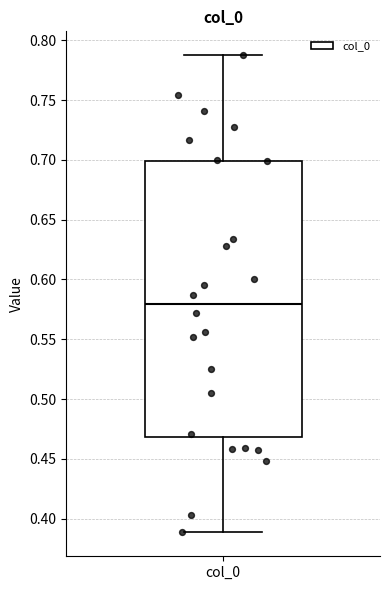

Read this box plot against the y-axis: the position of the median line, the range covered by the box, and the ends of both whiskers. The values are not printed on the chart, so give them approximately, as read against the axis.

median 0.58, box 0.47 to 0.70, whiskers 0.39 to 0.79